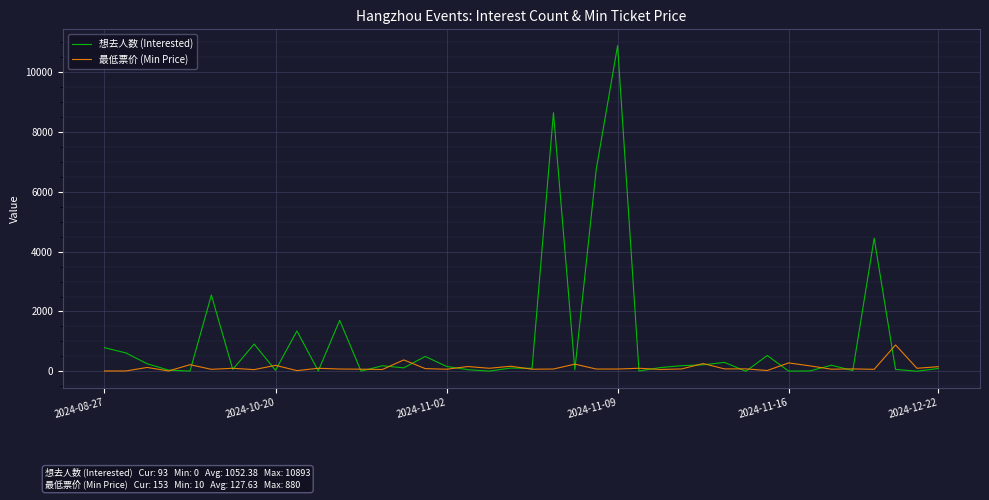

True or false: 想去人数 (Interested) has more than 0 points higher than both neighbors.

True